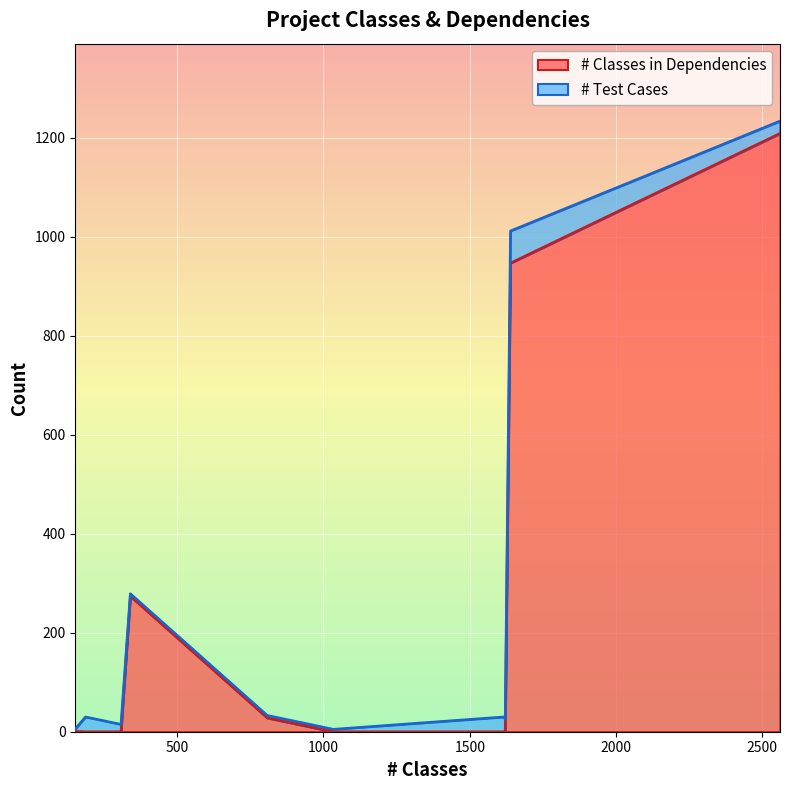

Is it true that # Classes in Dependencies equals 0 at jgraph
(5.13.0.0)?

True